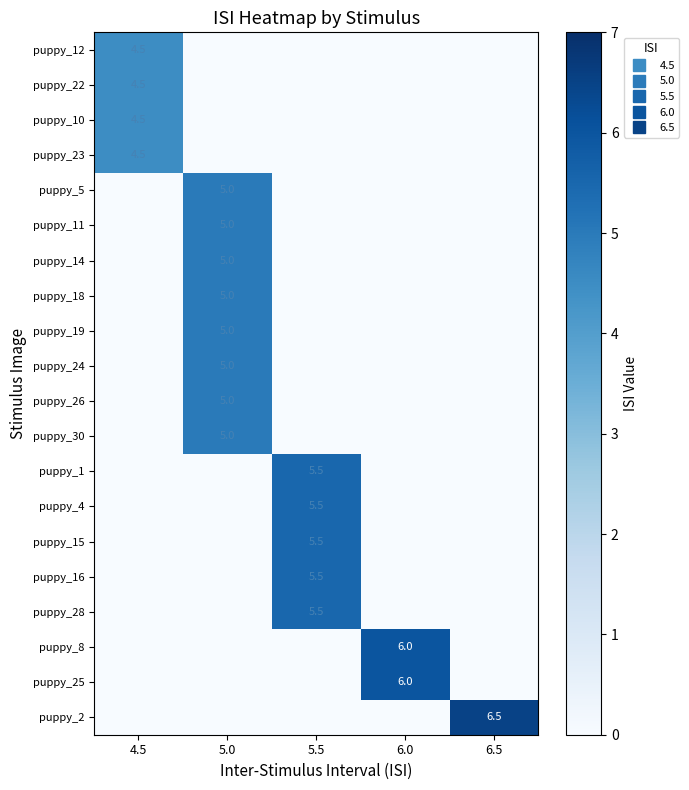

At which category does the chart reach its peak across all series?

6.5